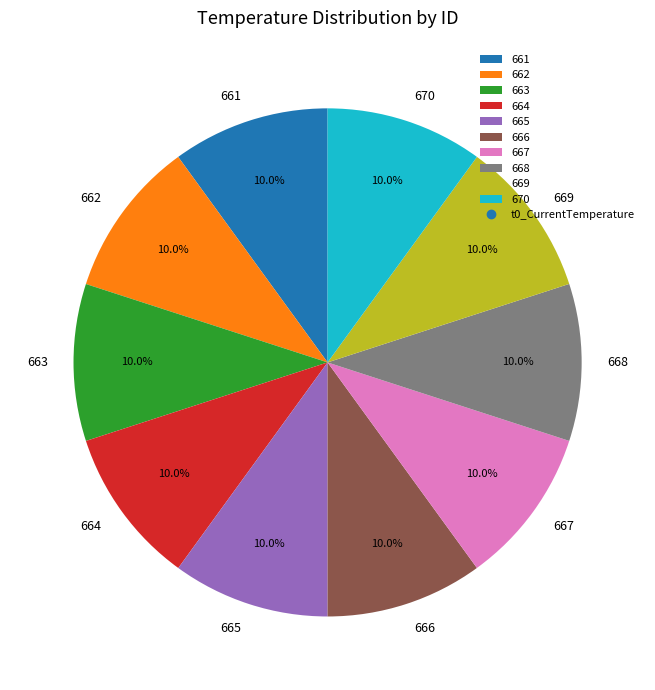

The 661 slice represents 1% of the pie. True or false?

False